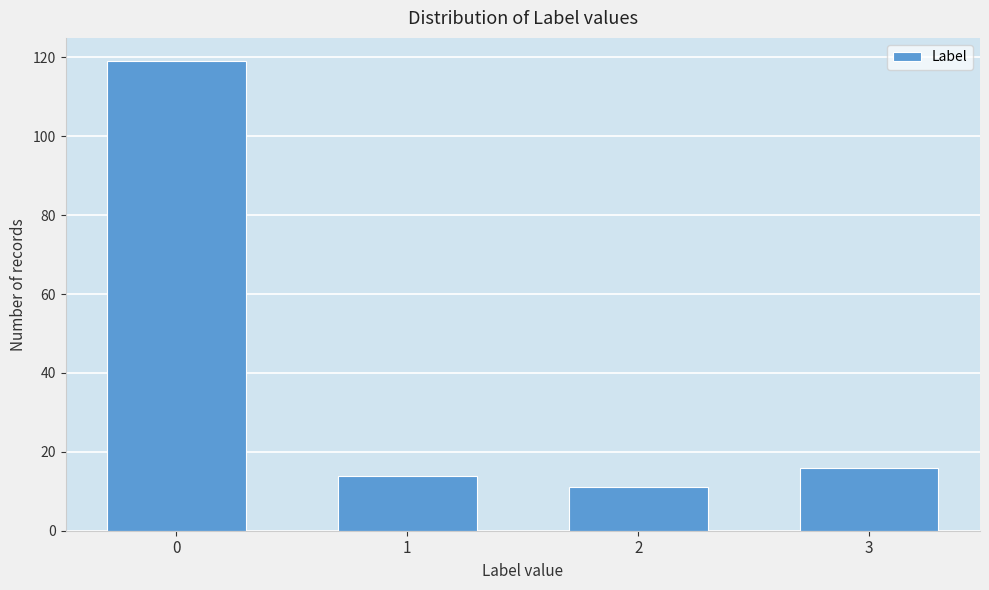

Reading left to right, list all the values displayed in this chart.

0=119	1=14	2=11	3=16